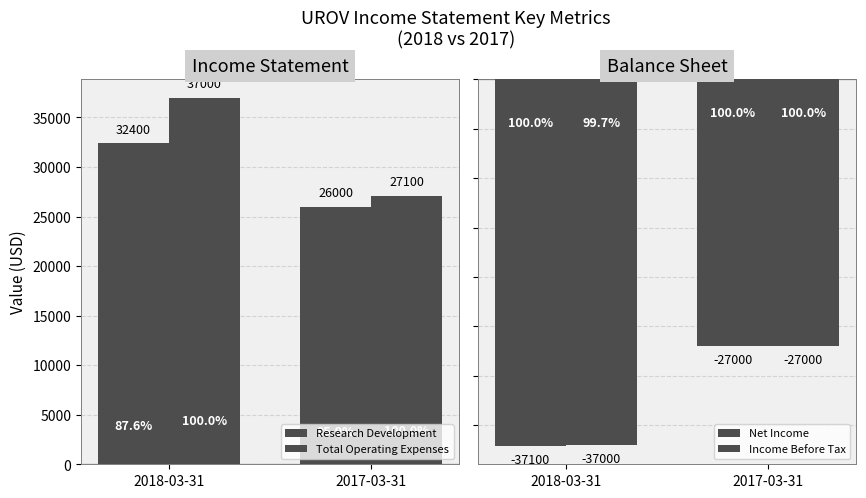

List the series in order of their peak value, lowest first.

Net Income, Income Before Tax, Research Development, Total Operating Expenses